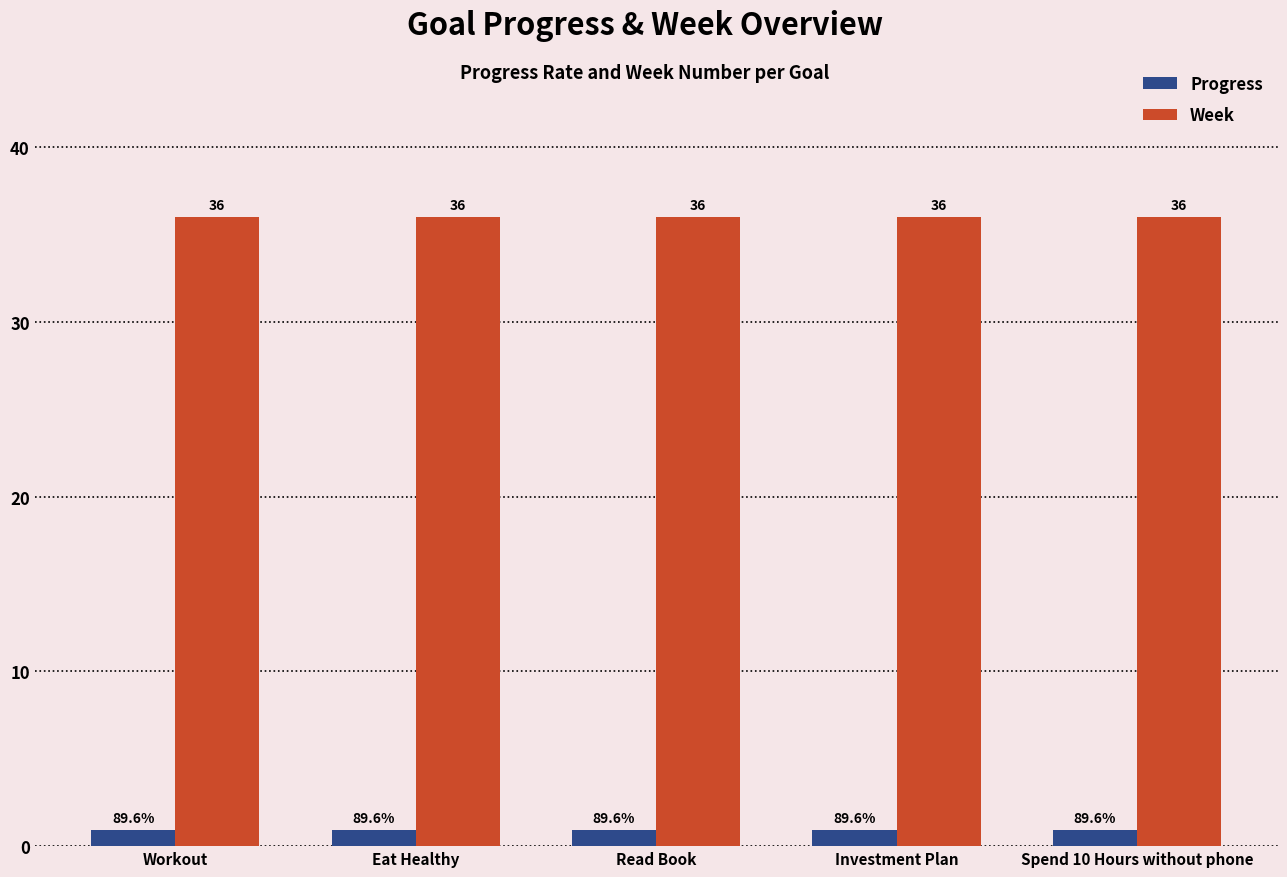

Is the value of Week at Eat Healthy greater than the value of Progress at Read Book?

Yes